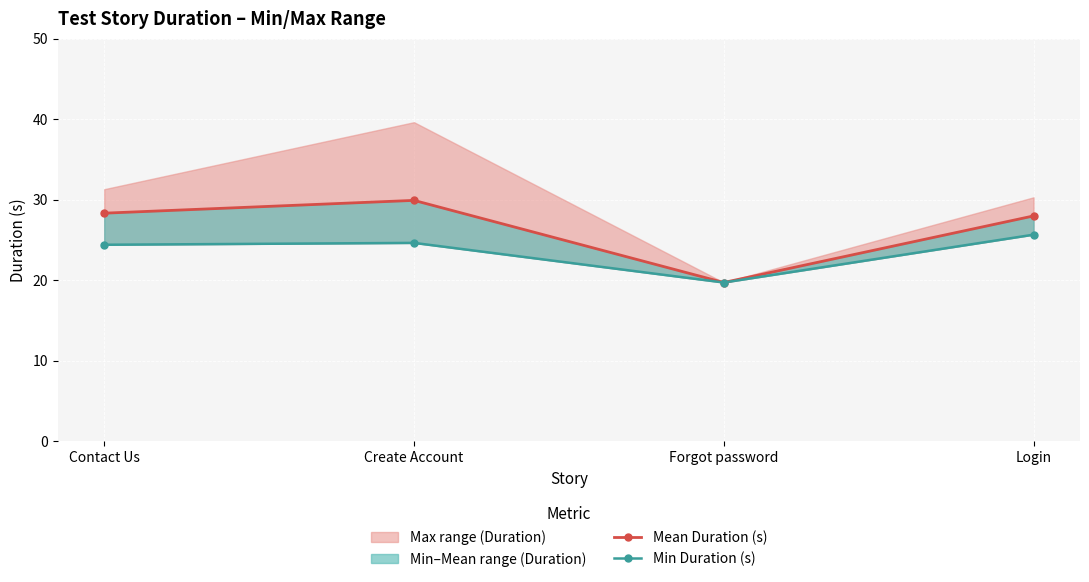

What is the total value across all series at Contact Us?

52.7